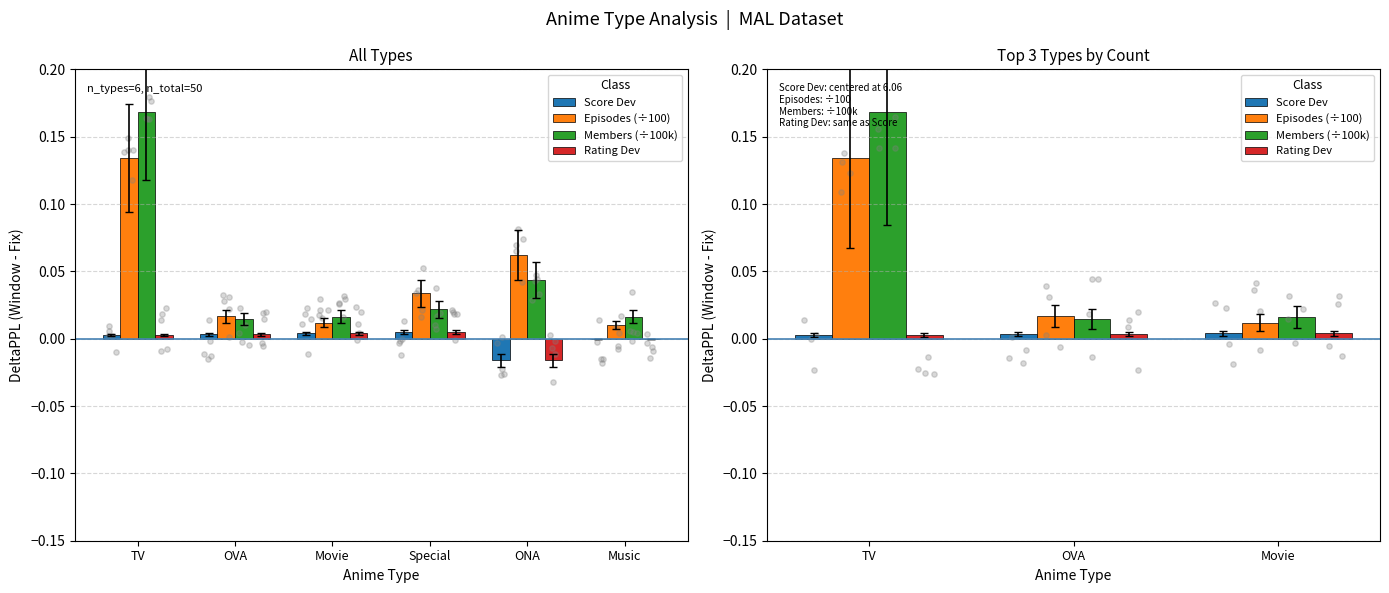

What are all the series names shown in the legend?

Score Dev, Episodes (÷100), Members (÷100k), Rating Dev